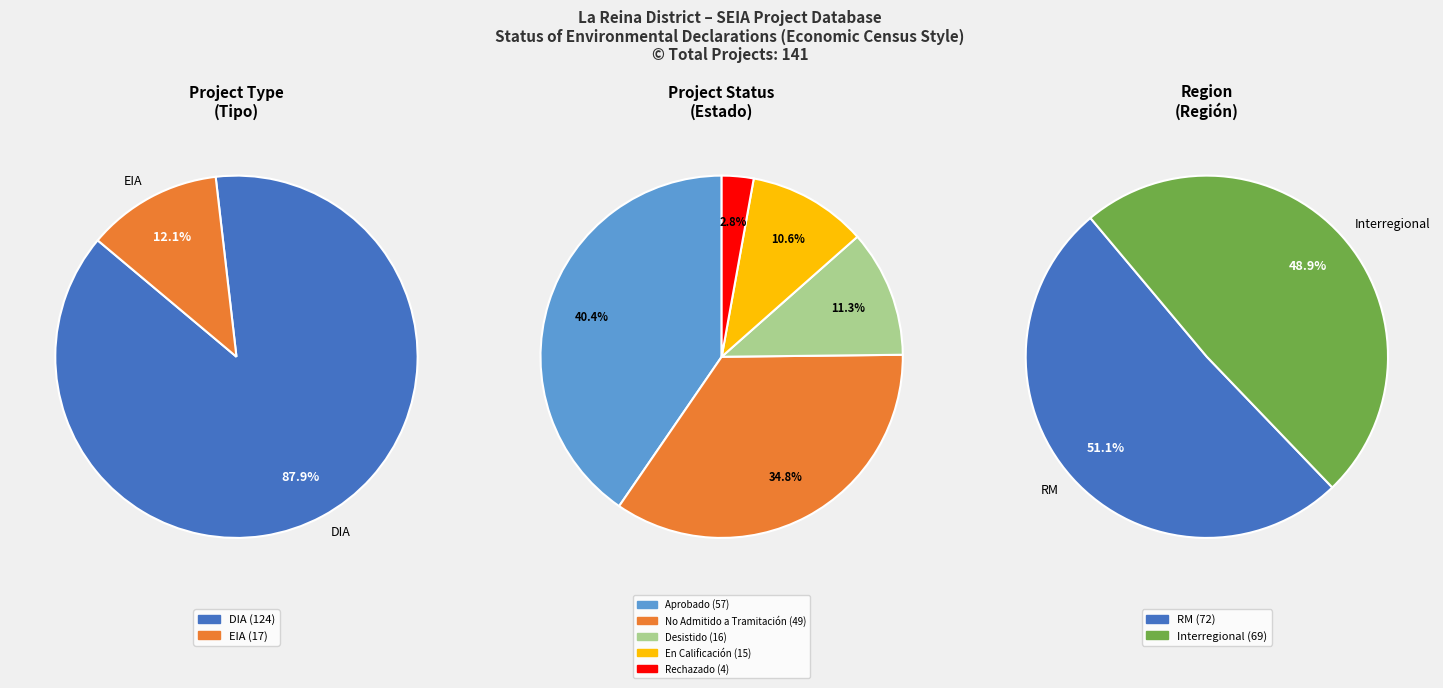

How many slices are in this pie chart?

2